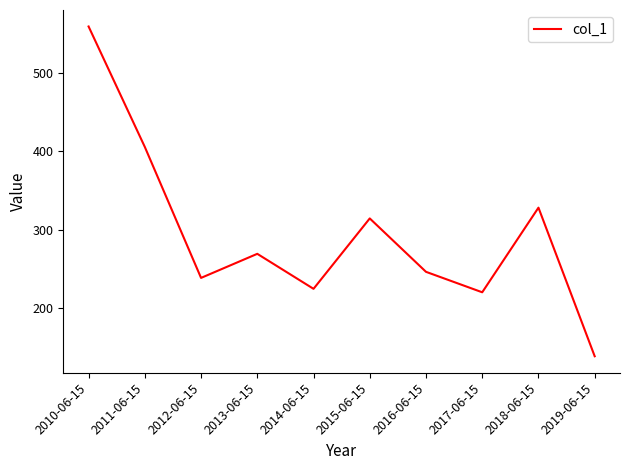

What is the change in value from 2011-06-15 to 2019-06-15?

-266.7